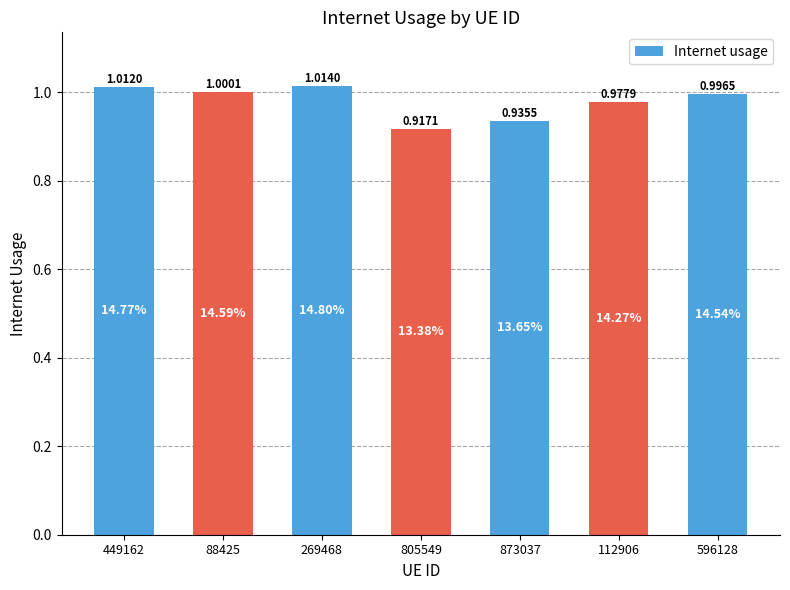

Between 269468 and 449162, which is larger?

269468